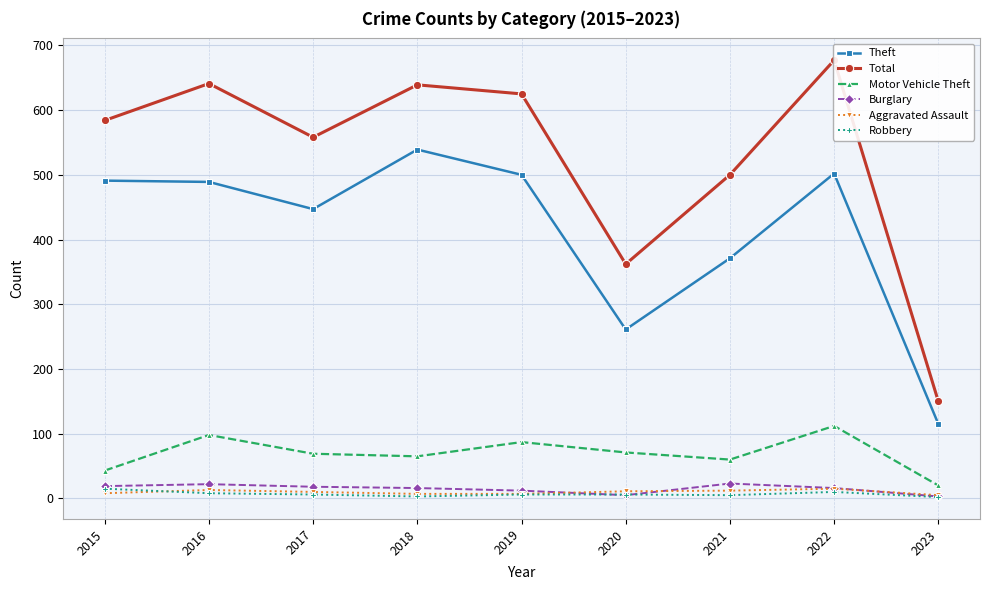

Between 2016 and 2021, which is larger?

2016